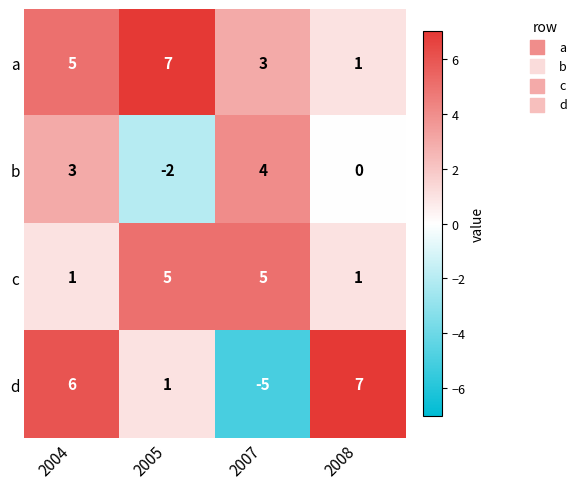

At which category is the sum across all series the highest?

2004